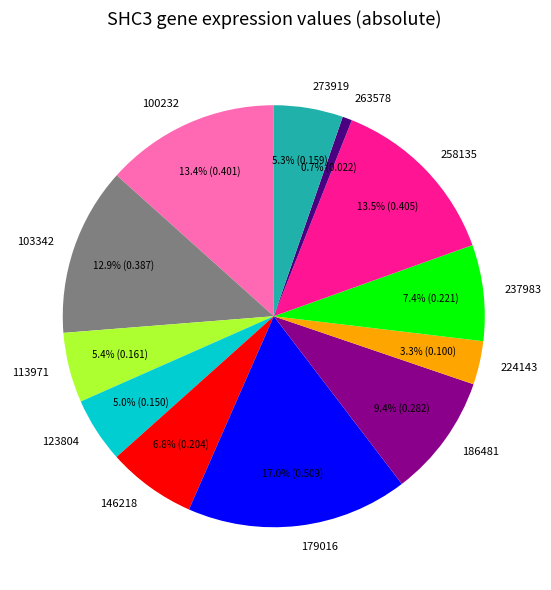

How many slices are in this pie chart?

12